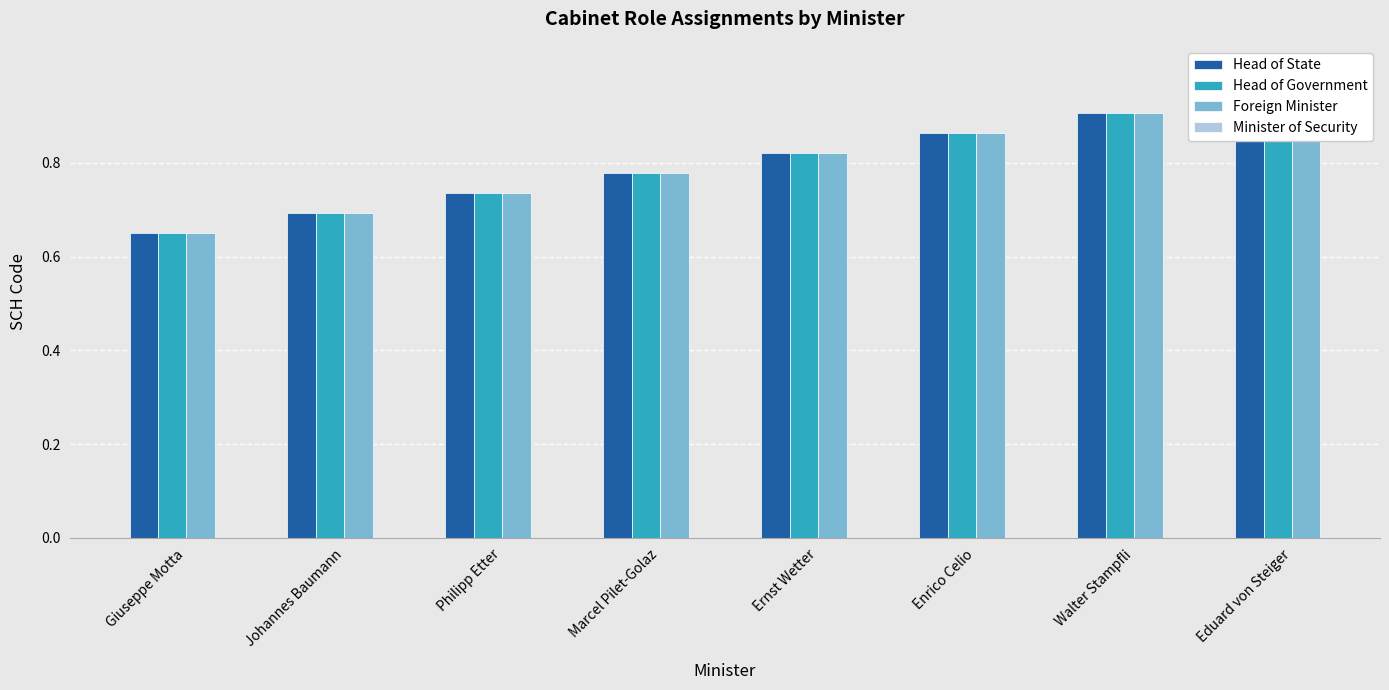

How many groups of bars are there?

8